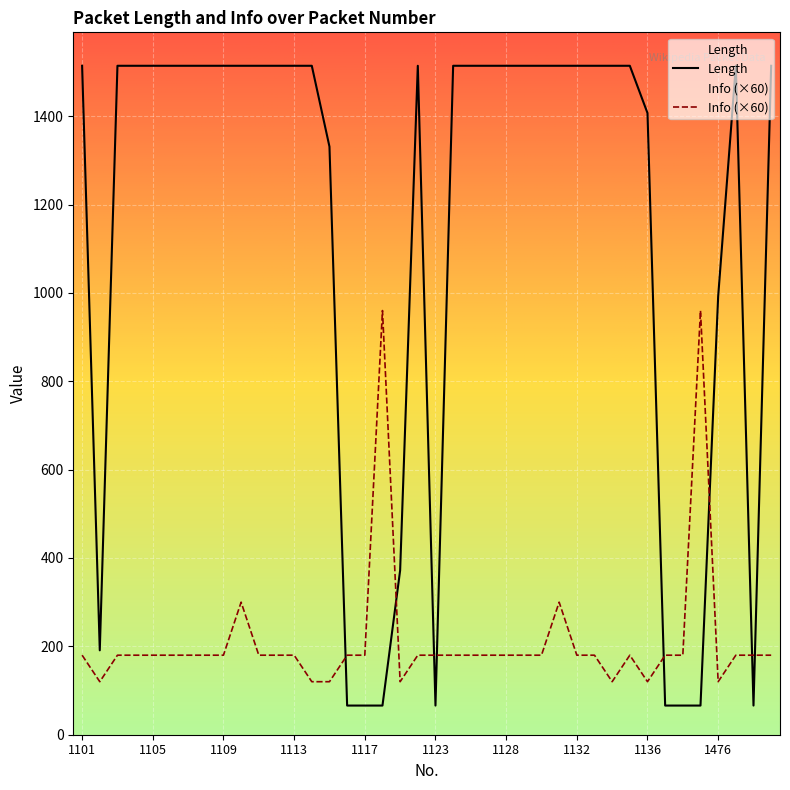

Reading left to right, list all the values displayed in this chart.

Length: 1514	191	1514	1514	1514	1514	1514	1514	1514	1514	1514	1514	1514	1514	1331	66	66	66	372	1514	66	1514	1514	1514	1514	1514	1514	1514	1514	1514	1514	1514	1407	66	66	66	992	1514	66	1514
Info: 180	120	180	180	180	180	180	180	180	300	180	180	180	120	120	180	180	960	120	180	180	180	180	180	180	180	180	300	180	180	120	180	120	180	180	960	120	180	180	180